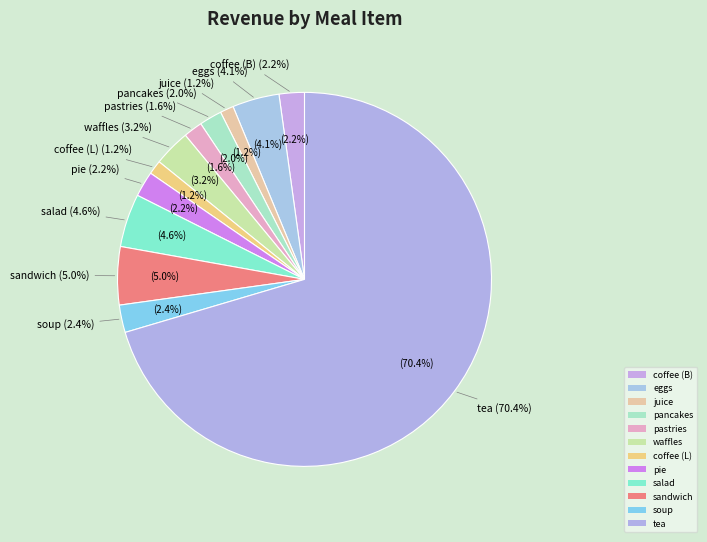

True or false: Breakfast accounts for 27% of the total.

False